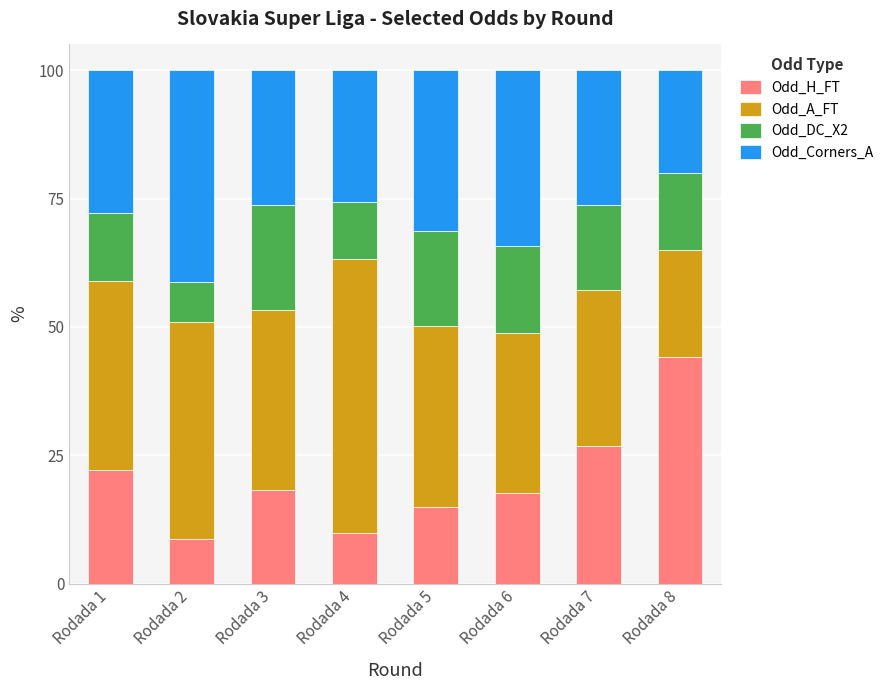

Does the chart contain any negative values?

No